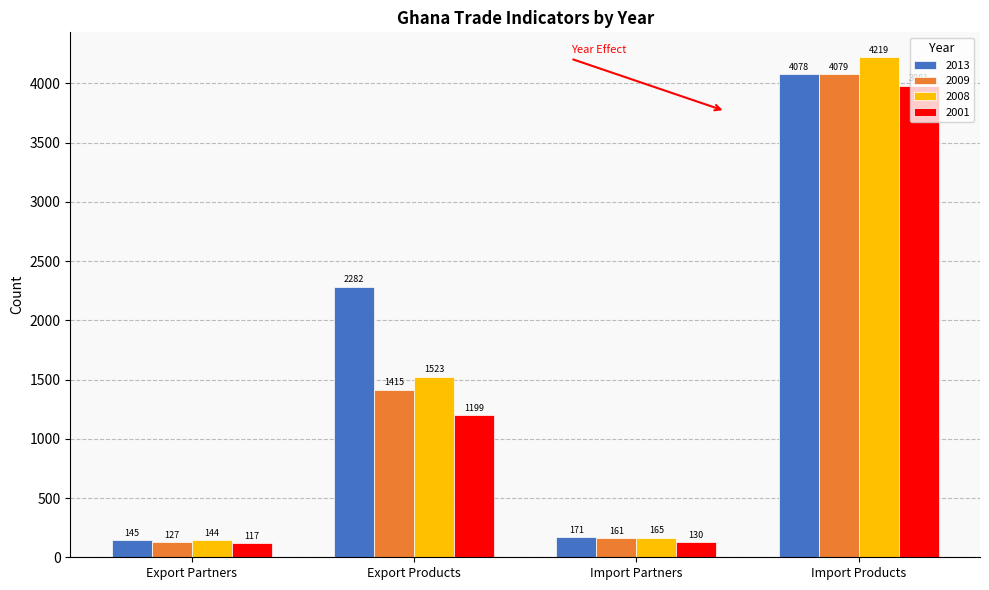

Reading left to right, list all the values displayed in this chart.

2013: 145	2282	171	4078
2009: 127	1415	161	4079
2008: 144	1523	165	4219
2001: 117	1199	130	3981